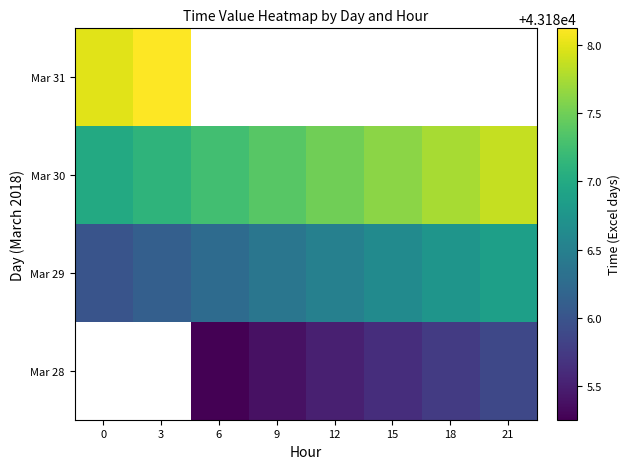

What is the average value of the Mar 30 series?

43187.4